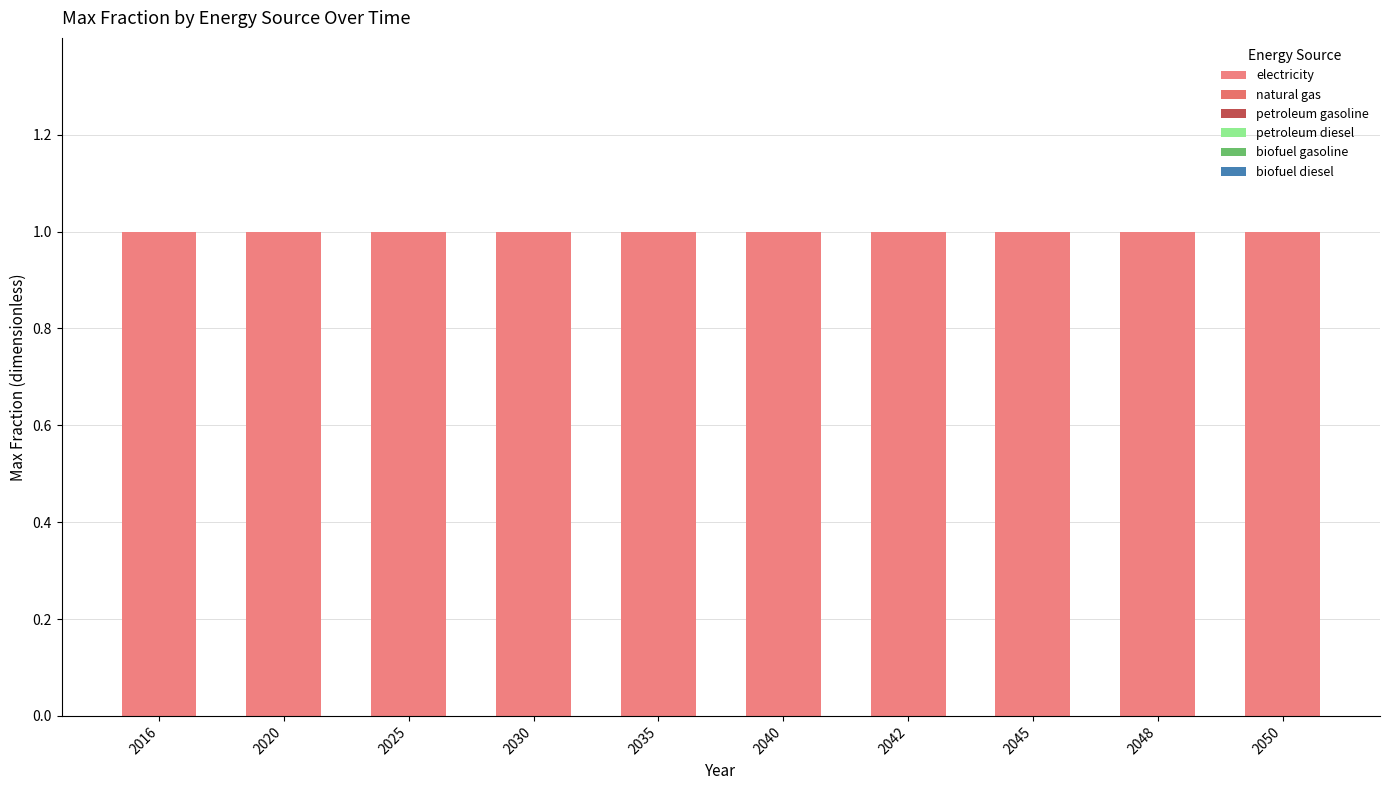

Which has a higher value, 2035 or 2025?

2035